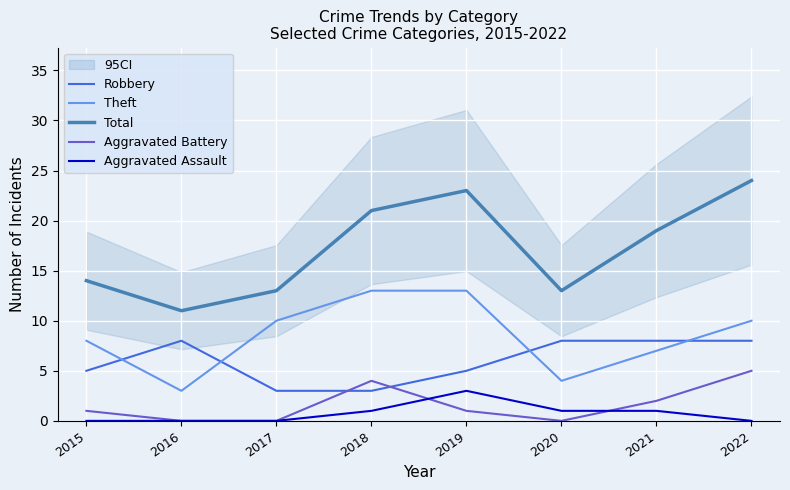

What is the difference between the maximum and second lowest values in the Theft series?

9